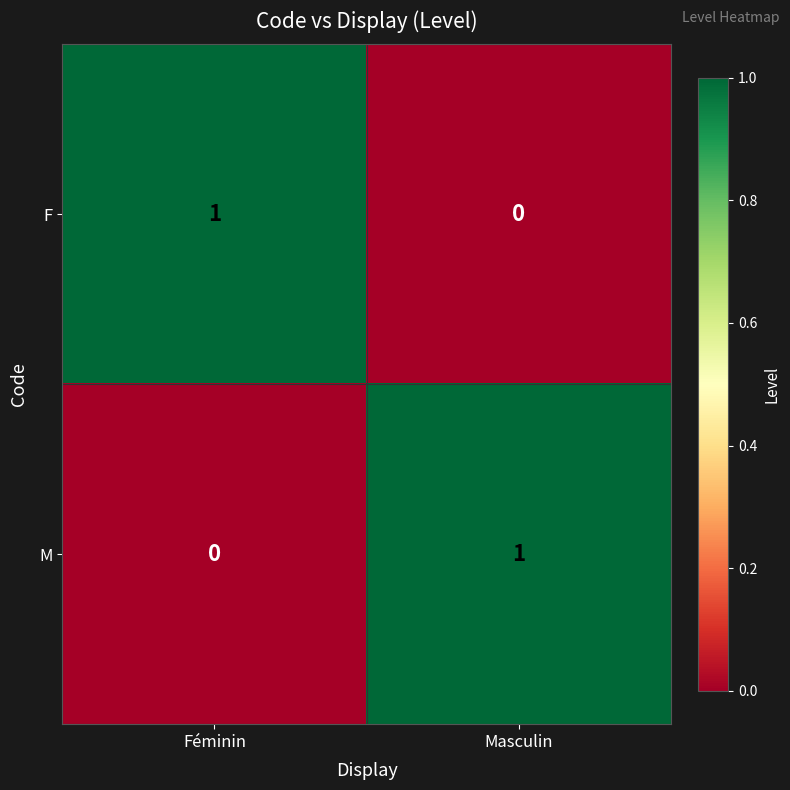

How many values in F are above zero?

1